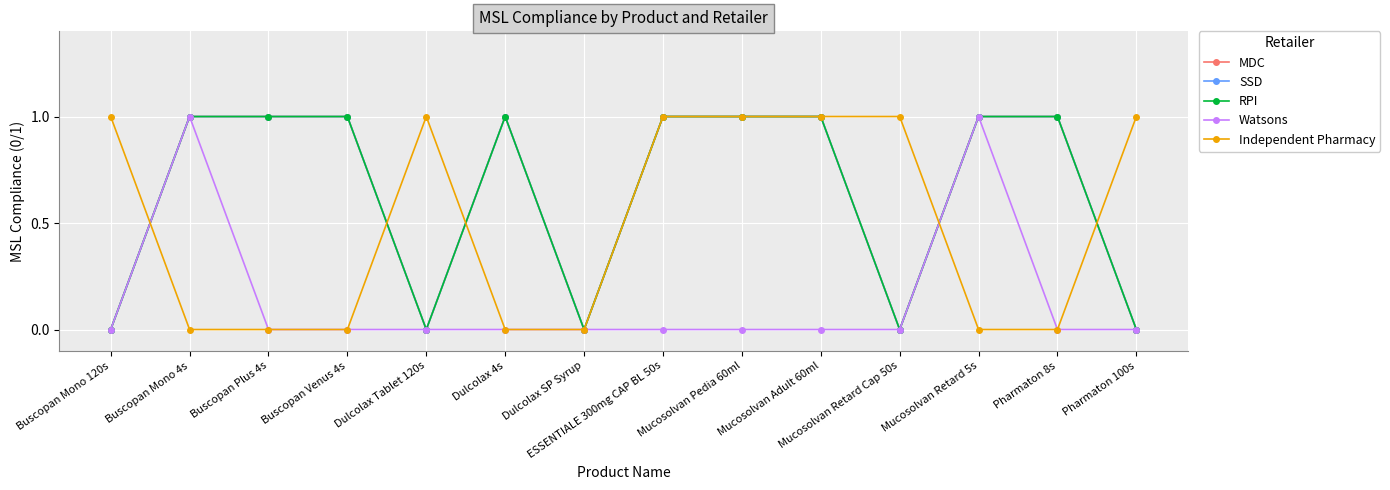

Reading right to left, what are all the values shown in this chart?

MDC: Pharmaton 100s=0	Pharmaton 8s=1	Mucosolvan Retard 5s=1	Mucosolvan Retard Cap 50s=0	Mucosolvan Adult 60ml=1	Mucosolvan Pedia 60ml=1	ESSENTIALE 300mg CAP BL 50s=1	Dulcolax SP Syrup=0	Dulcolax 4s=1	Dulcolax Tablet 120s=0	Buscopan Venus 4s=1	Buscopan Plus 4s=1	Buscopan Mono 4s=1	Buscopan Mono 120s=0
SSD: Pharmaton 100s=0	Pharmaton 8s=1	Mucosolvan Retard 5s=1	Mucosolvan Retard Cap 50s=0	Mucosolvan Adult 60ml=1	Mucosolvan Pedia 60ml=1	ESSENTIALE 300mg CAP BL 50s=1	Dulcolax SP Syrup=0	Dulcolax 4s=1	Dulcolax Tablet 120s=0	Buscopan Venus 4s=1	Buscopan Plus 4s=1	Buscopan Mono 4s=1	Buscopan Mono 120s=0
RPI: Pharmaton 100s=0	Pharmaton 8s=1	Mucosolvan Retard 5s=1	Mucosolvan Retard Cap 50s=0	Mucosolvan Adult 60ml=1	Mucosolvan Pedia 60ml=1	ESSENTIALE 300mg CAP BL 50s=1	Dulcolax SP Syrup=0	Dulcolax 4s=1	Dulcolax Tablet 120s=0	Buscopan Venus 4s=1	Buscopan Plus 4s=1	Buscopan Mono 4s=1	Buscopan Mono 120s=0
Watsons: Pharmaton 100s=0	Pharmaton 8s=0	Mucosolvan Retard 5s=1	Mucosolvan Retard Cap 50s=0	Mucosolvan Adult 60ml=0	Mucosolvan Pedia 60ml=0	ESSENTIALE 300mg CAP BL 50s=0	Dulcolax SP Syrup=0	Dulcolax 4s=0	Dulcolax Tablet 120s=0	Buscopan Venus 4s=0	Buscopan Plus 4s=0	Buscopan Mono 4s=1	Buscopan Mono 120s=0
Independent Pharmacy: Pharmaton 100s=1	Pharmaton 8s=0	Mucosolvan Retard 5s=0	Mucosolvan Retard Cap 50s=1	Mucosolvan Adult 60ml=1	Mucosolvan Pedia 60ml=1	ESSENTIALE 300mg CAP BL 50s=1	Dulcolax SP Syrup=0	Dulcolax 4s=0	Dulcolax Tablet 120s=1	Buscopan Venus 4s=0	Buscopan Plus 4s=0	Buscopan Mono 4s=0	Buscopan Mono 120s=1